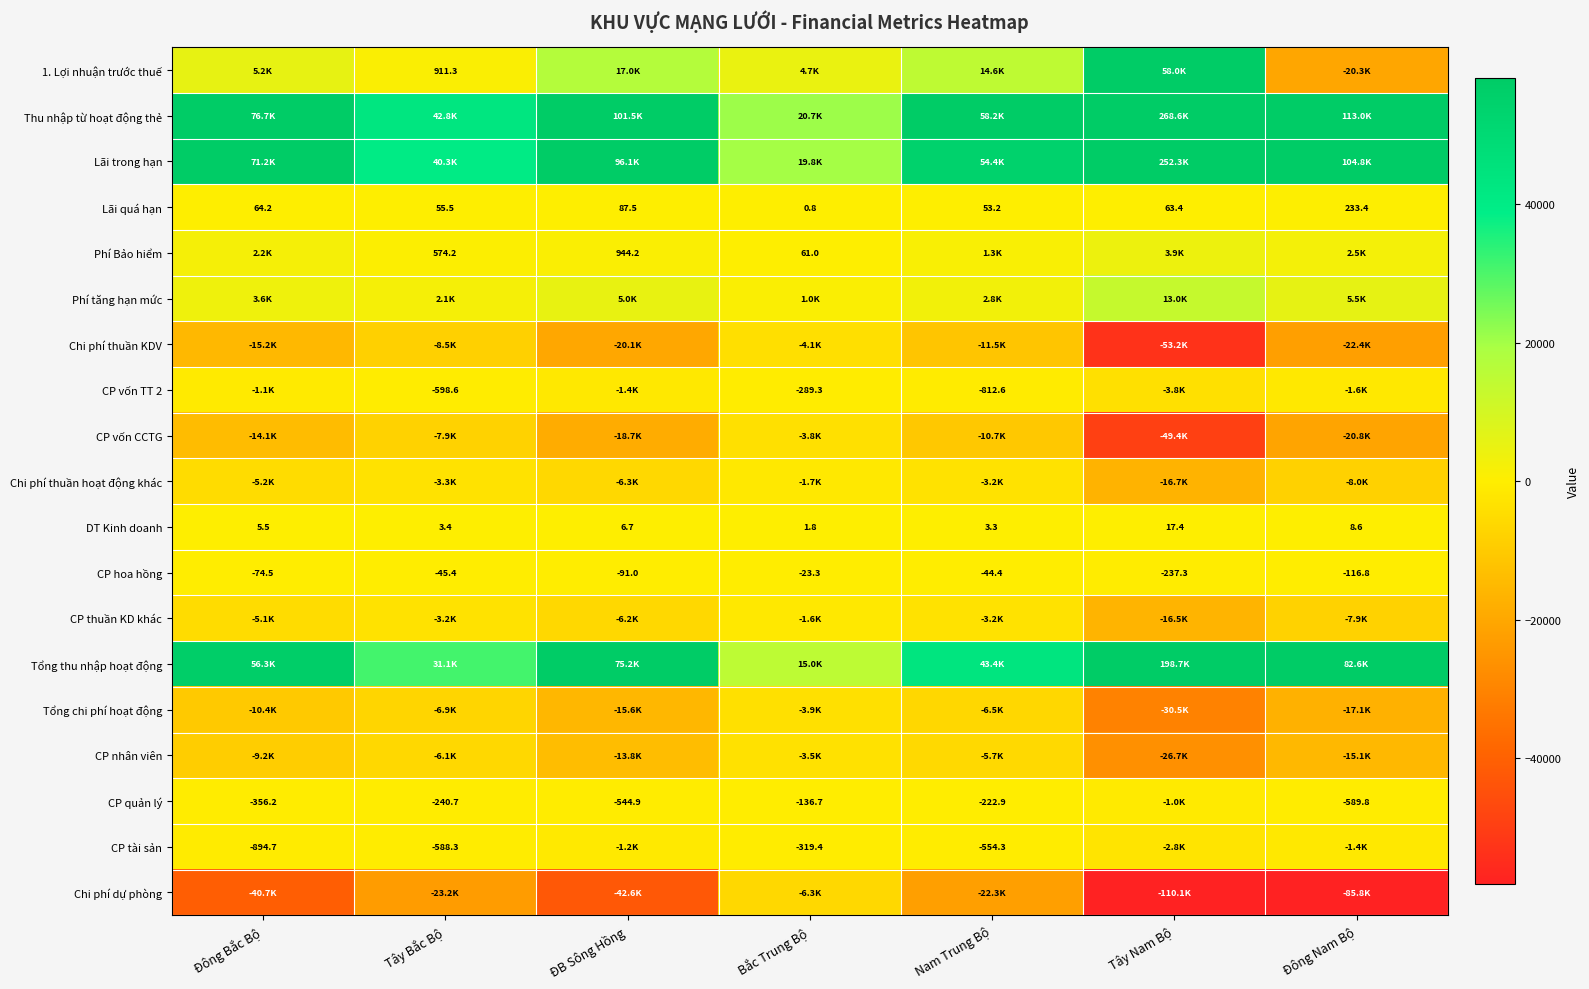

How many series are shown in this chart?

19